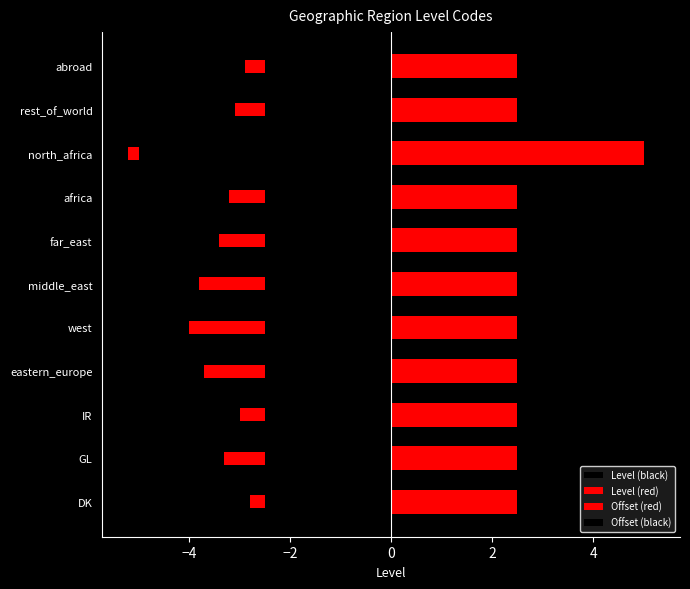

What is the minimum value shown in the chart?

-5.0